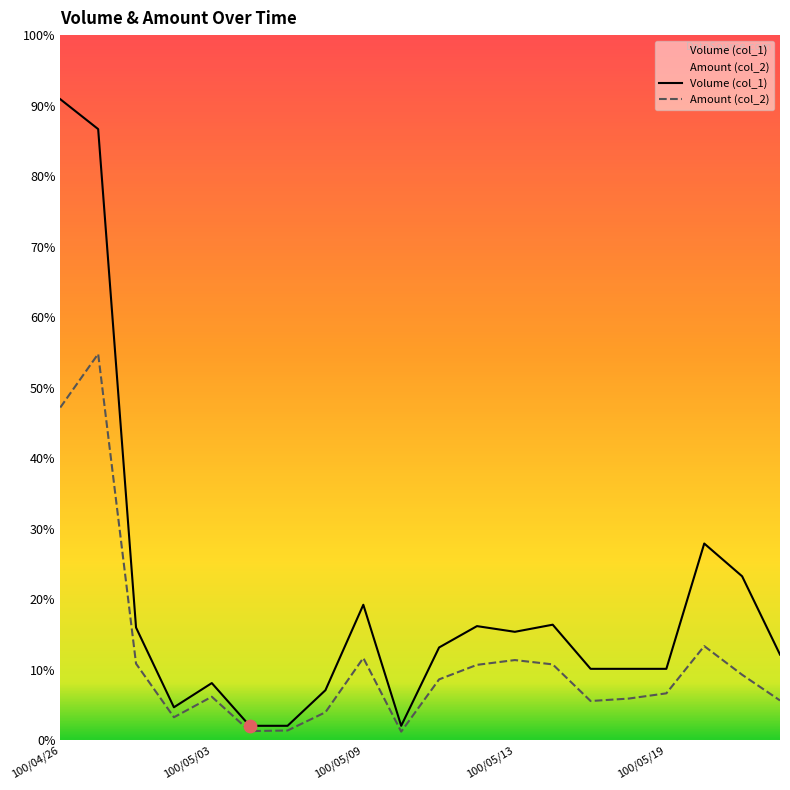

At how many categories does at least one series exceed 416081?

2